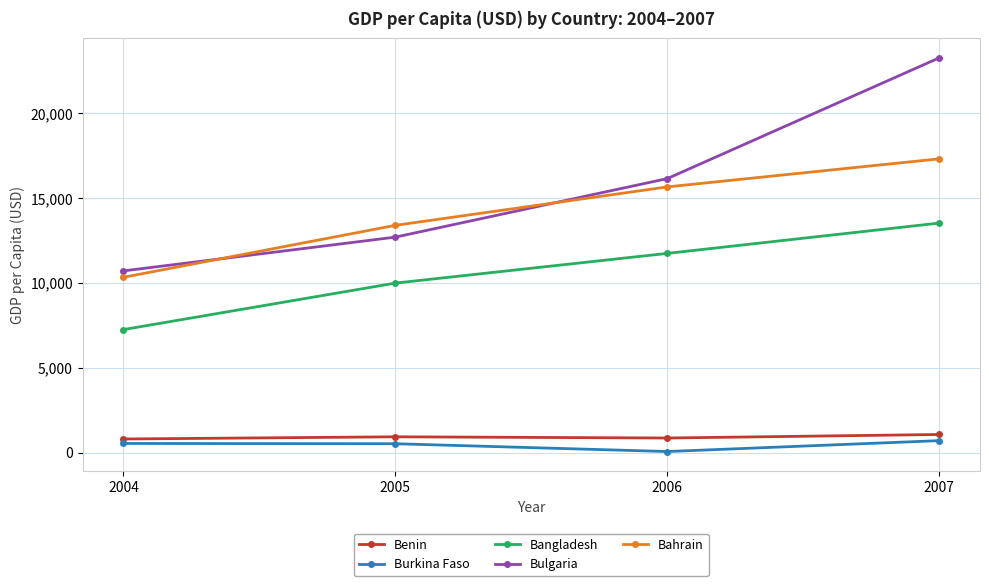

Where is Bahrain nearest to the value 13825?

2005